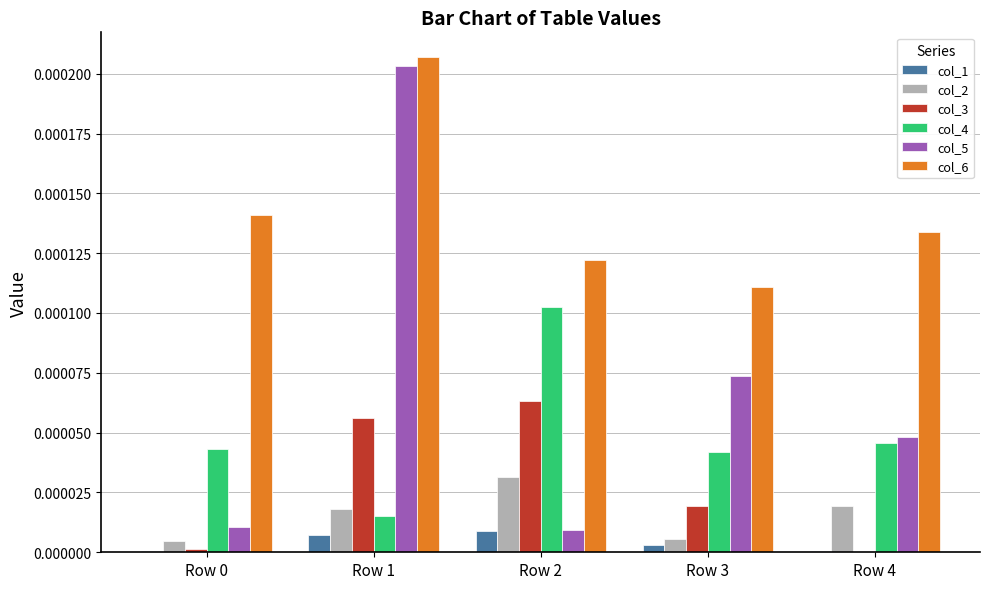

How many groups of bars are there?

5